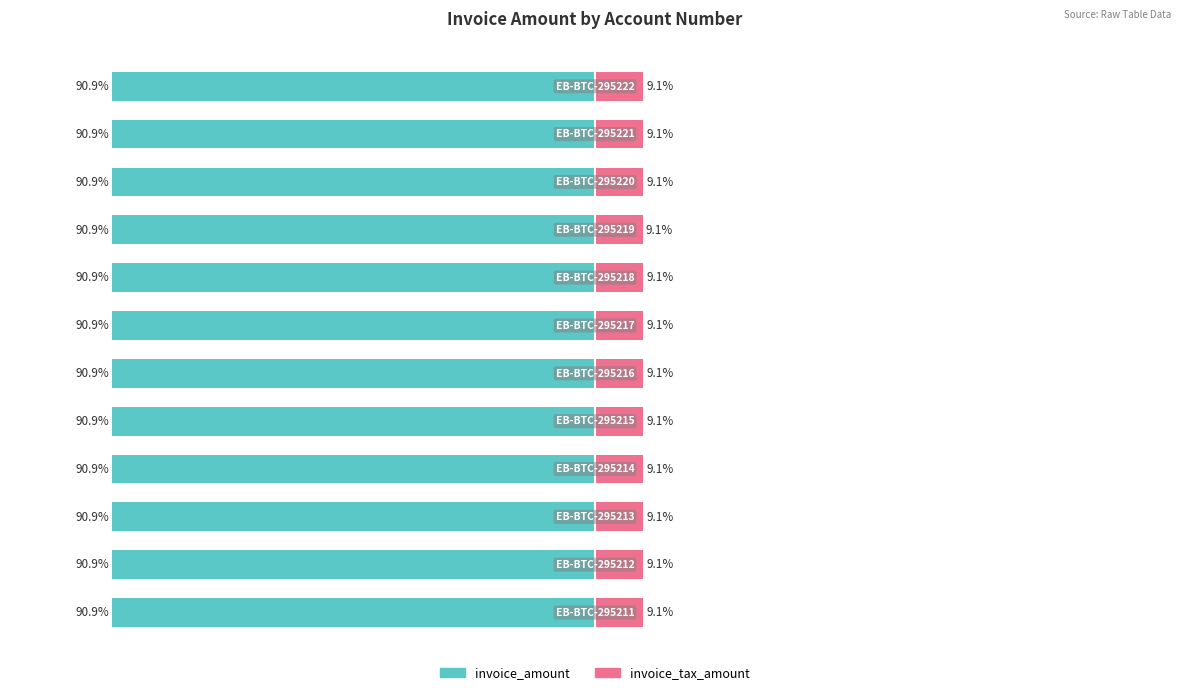

Which series has the widest spread of values?

invoice_tax_amount